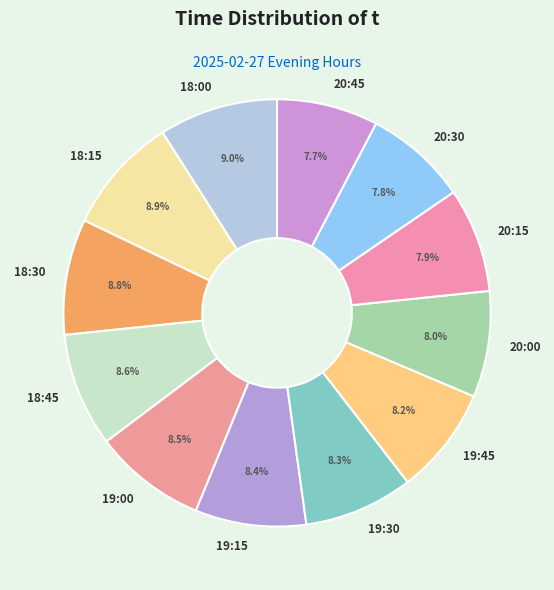

Do 18:45 and 20:00 together represent more than half of the pie?

No